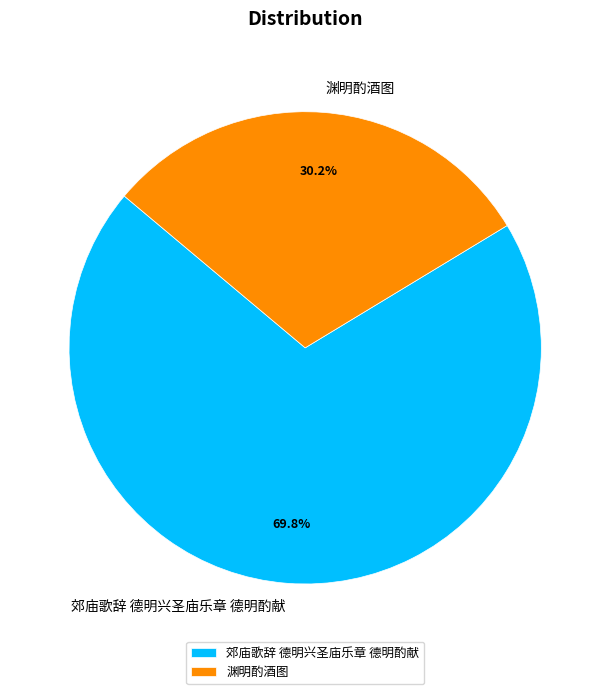

How many slices are in this pie chart?

2